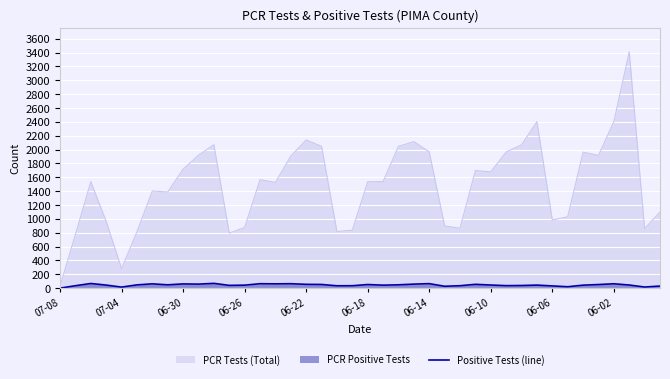

True or false: the data has more than 1 interior local peaks.

True